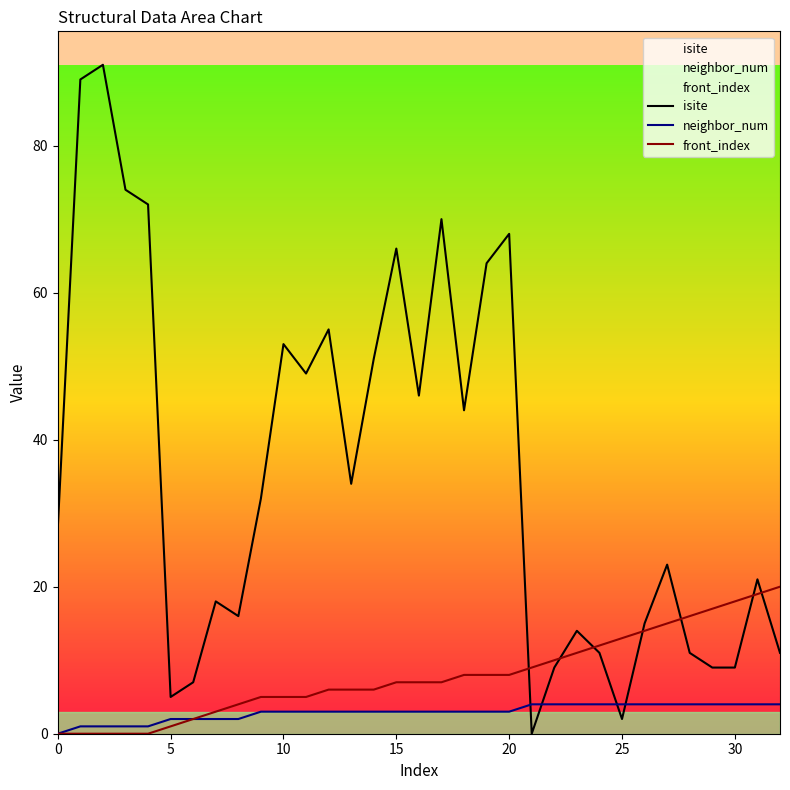

Does the chart have visible grid lines?

No